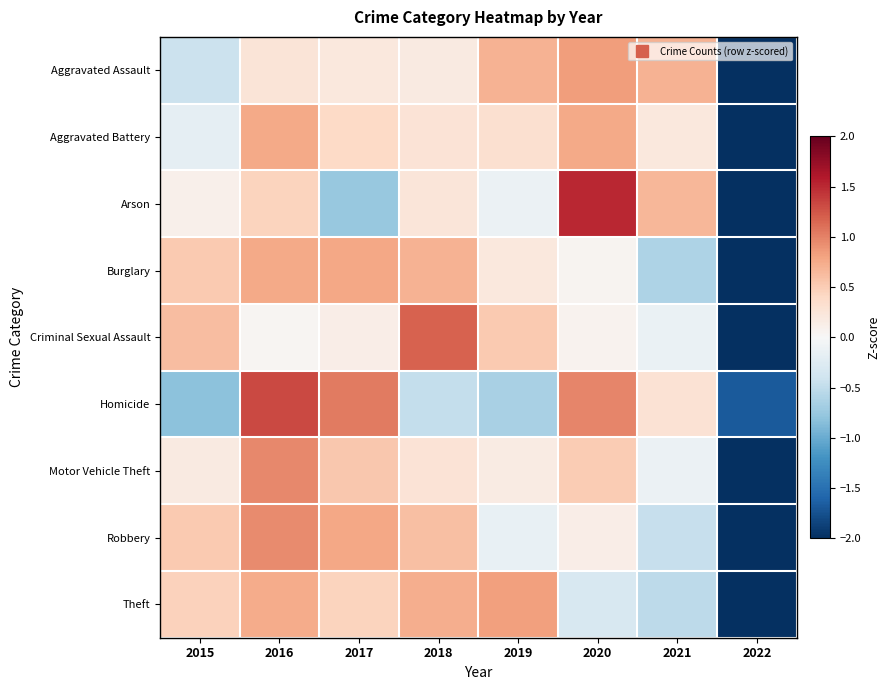

At which category does the chart reach its minimum across all series?

2022